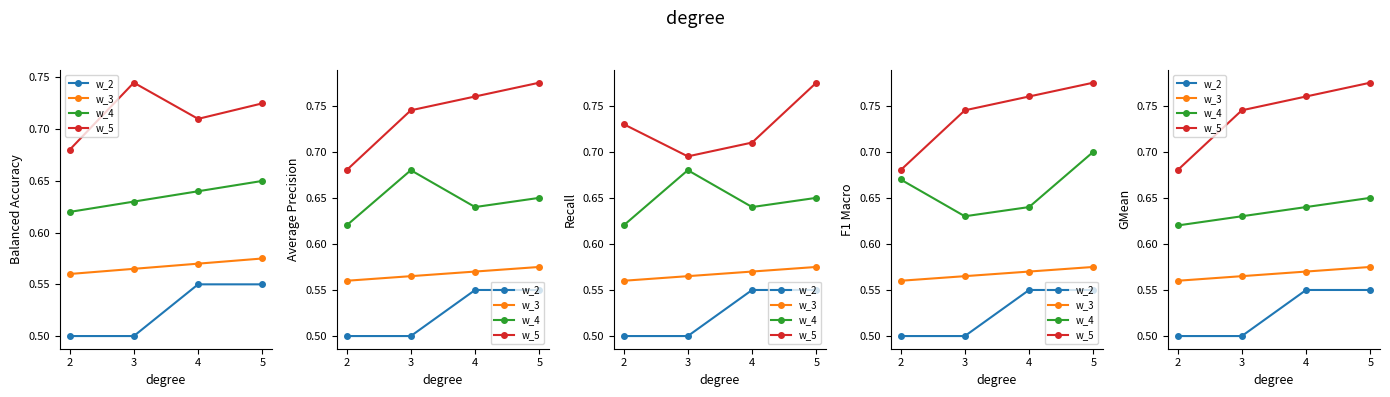

Where is w_5 nearest to the value 0?

2